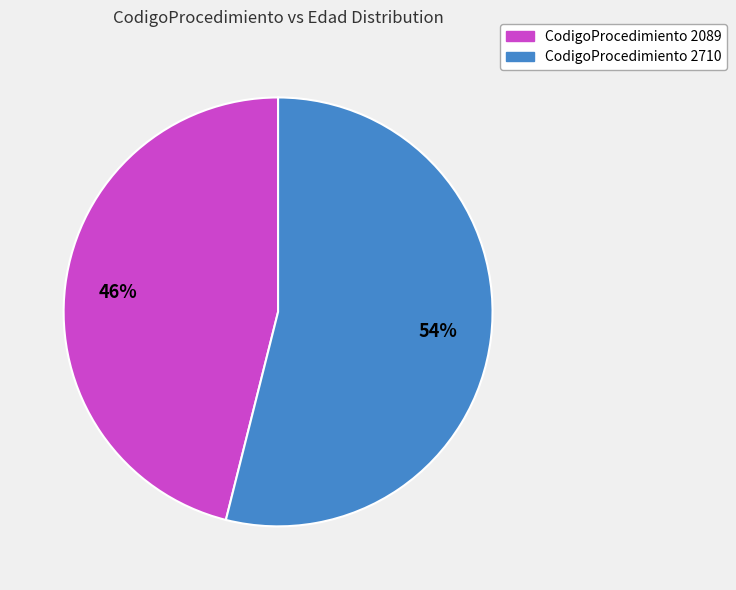

Count the number of slices in the pie.

2